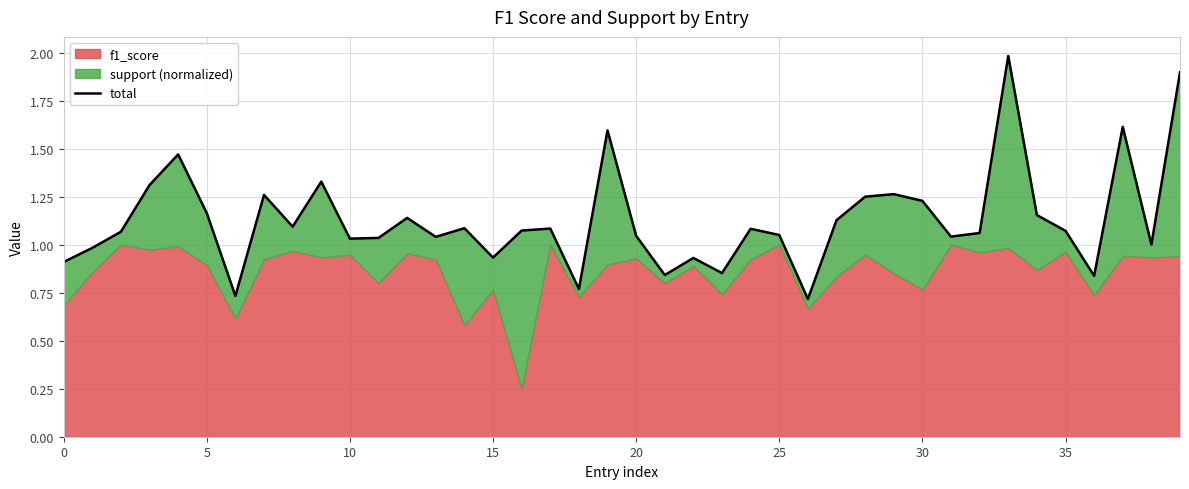

The value at 22 is 0.9. True or false?

True